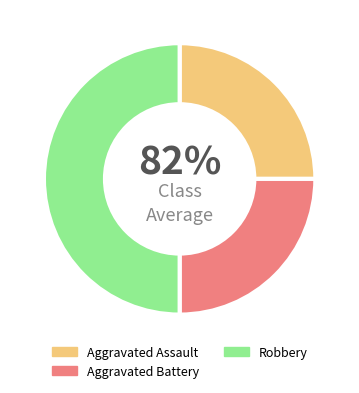

Which category has the biggest portion of the pie?

Robbery